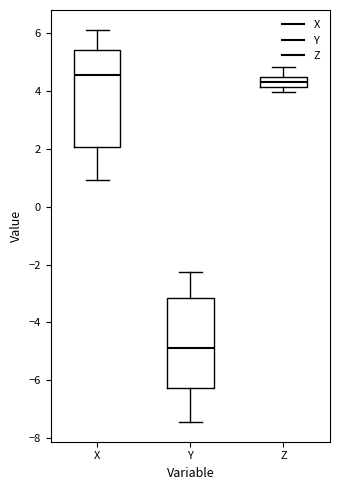

Where is the lower edge of the box for X on the y-axis? The values are not printed on the chart, so give them approximately, as read against the axis.

2.0